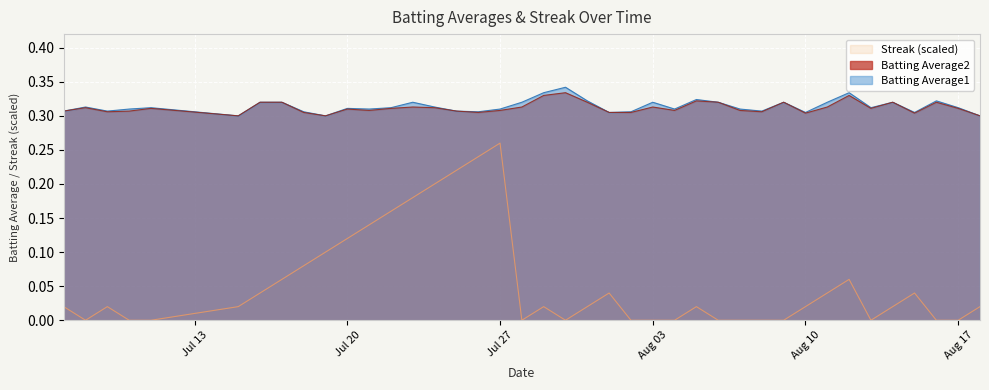

What is the label of the 31st point from the right?

2010-07-19